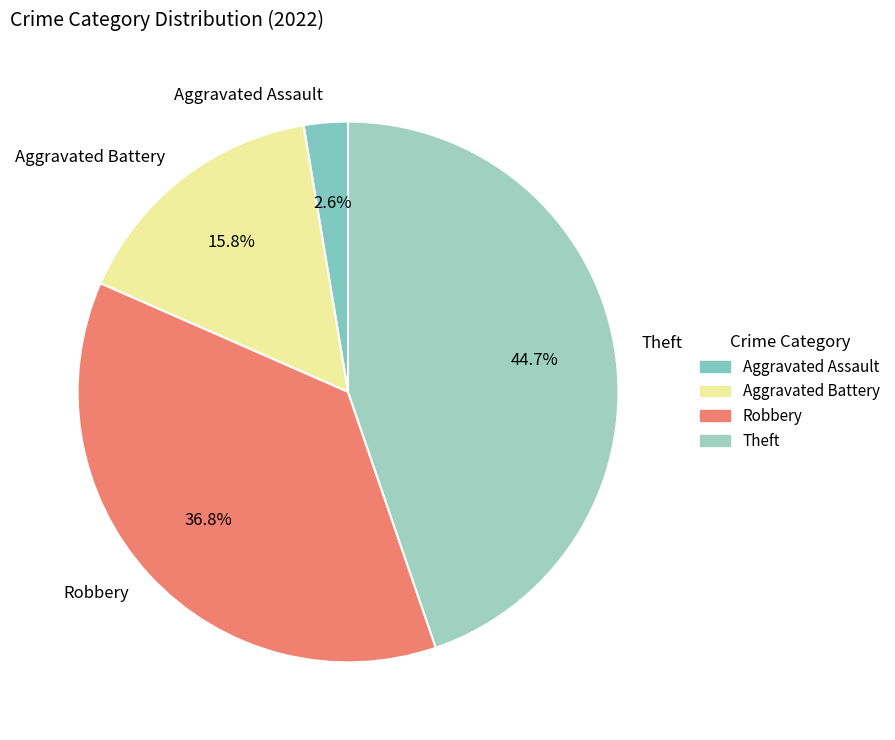

What is the smallest slice in the pie chart?

Aggravated Assault